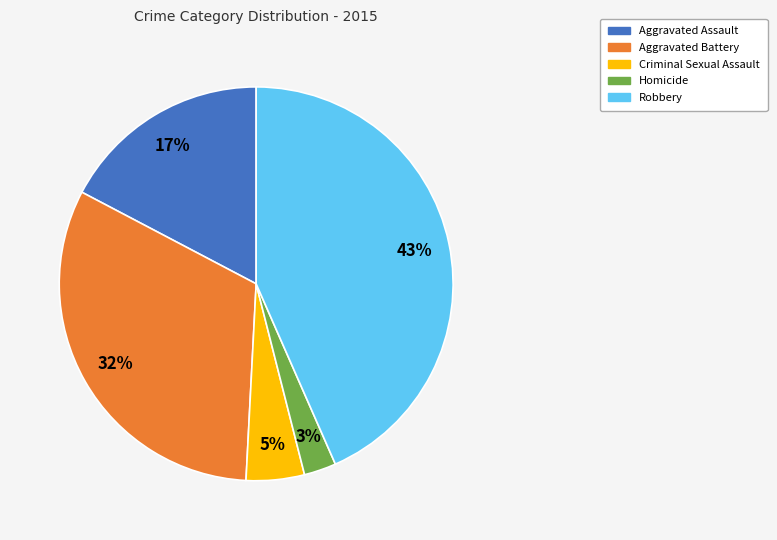

Which category has the smallest portion of the pie?

Homicide